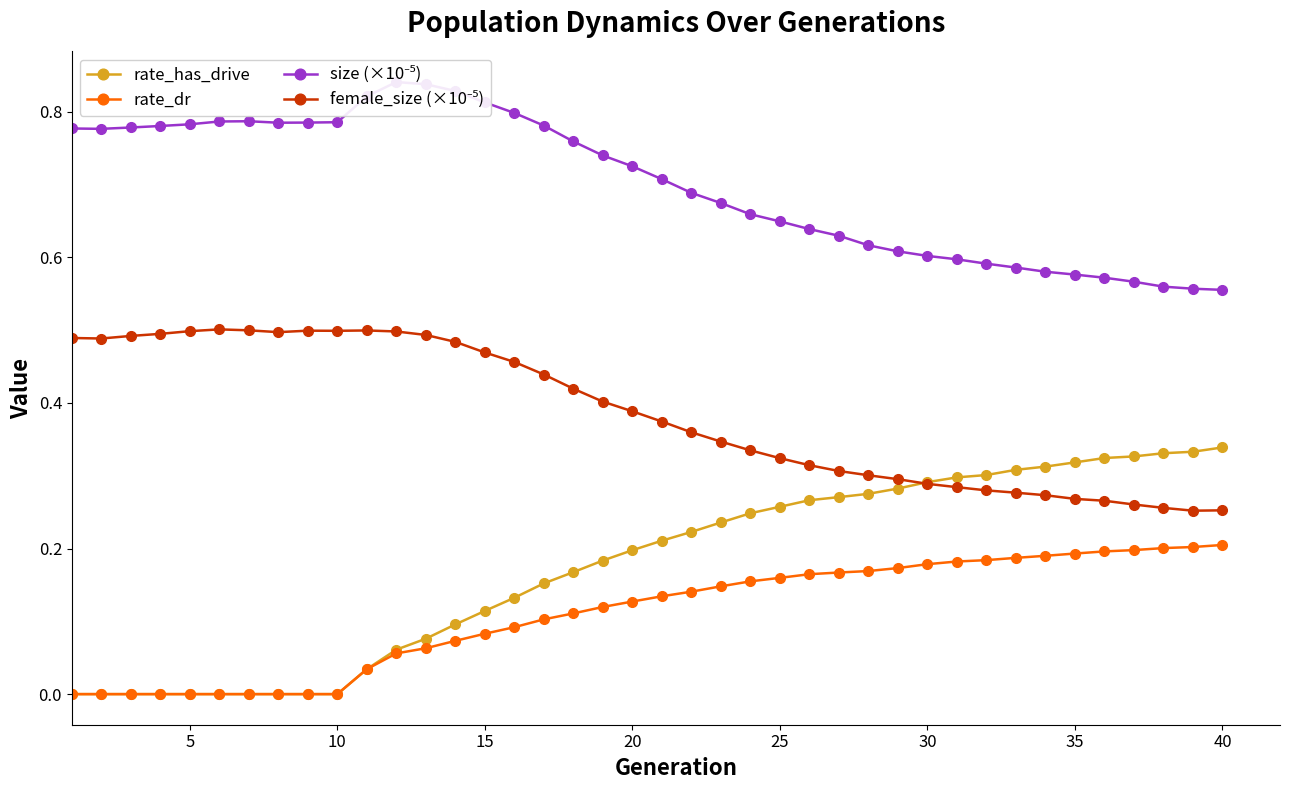

How many lines are shown in the chart?

4